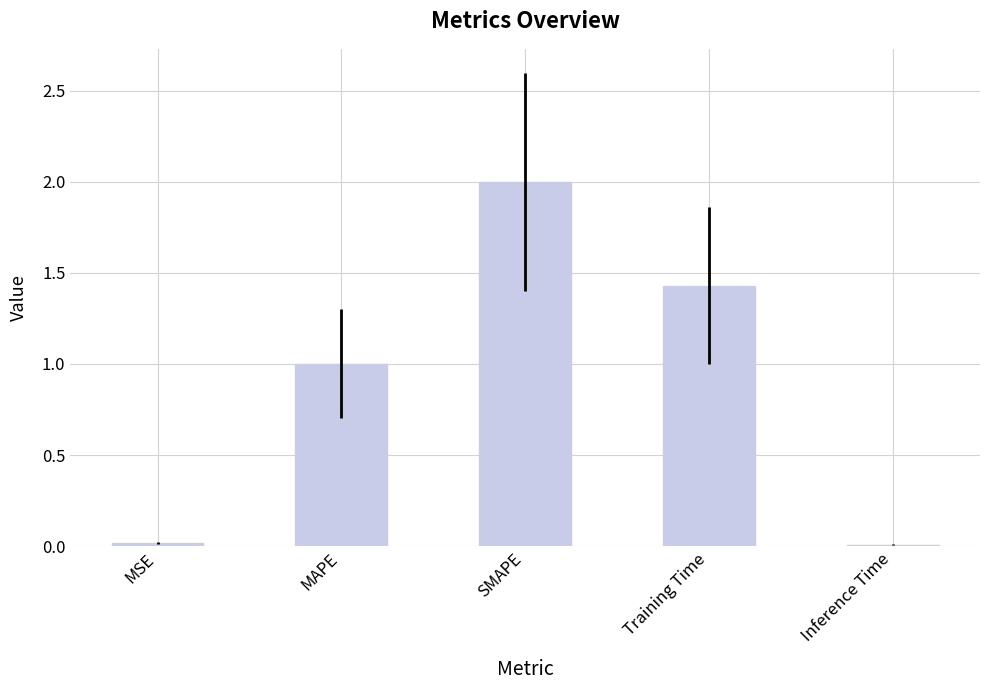

What position from the right is Training Time?

2